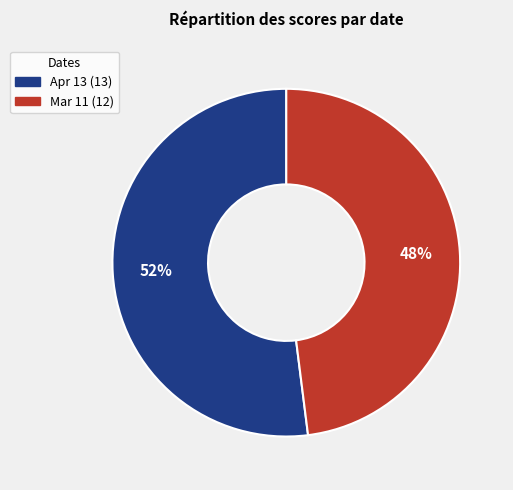

To the nearest percent, what is the average slice percentage?

50%